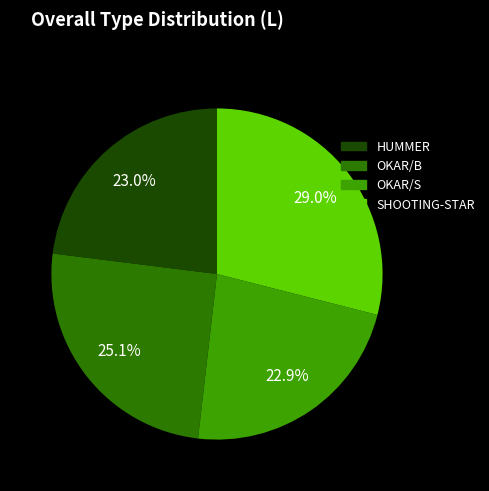

The OKAR/S slice represents 8% of the pie. True or false?

False